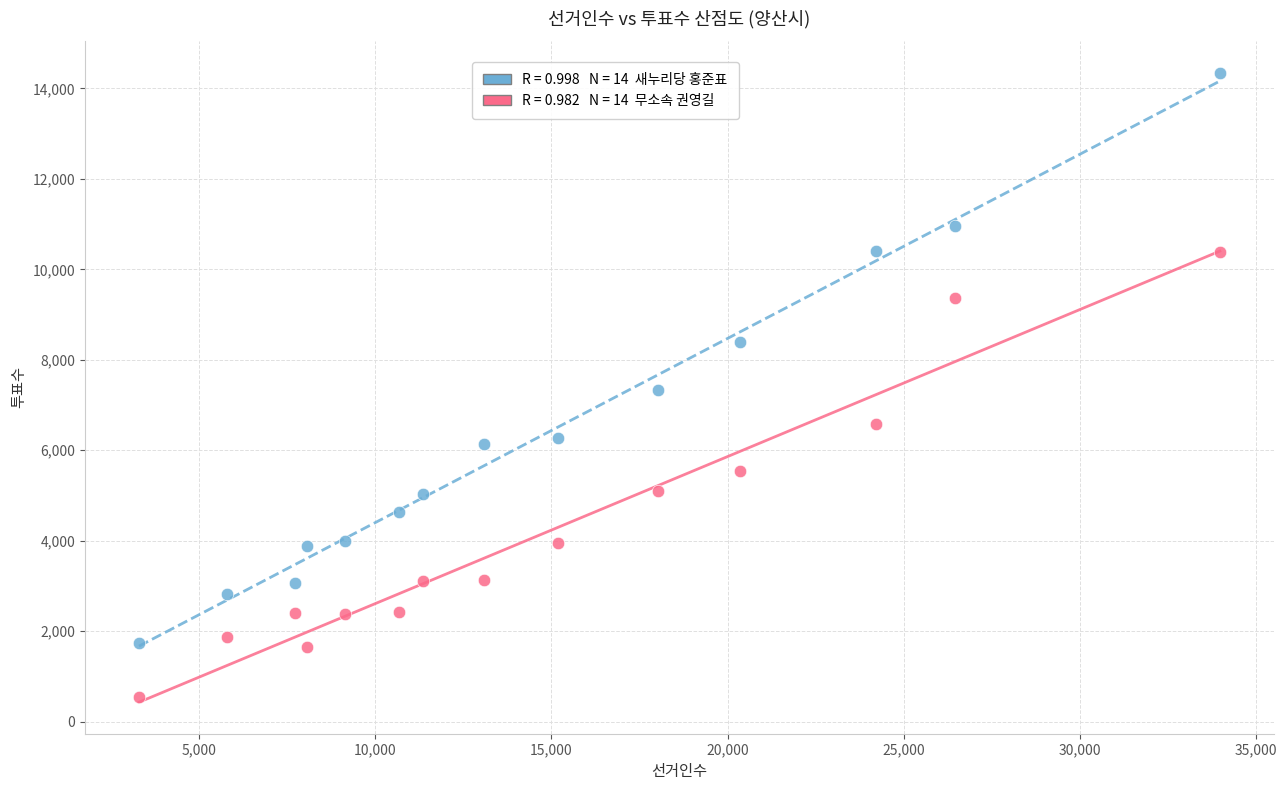

Across all data points, what is the range of X values (max minus min)?

30681